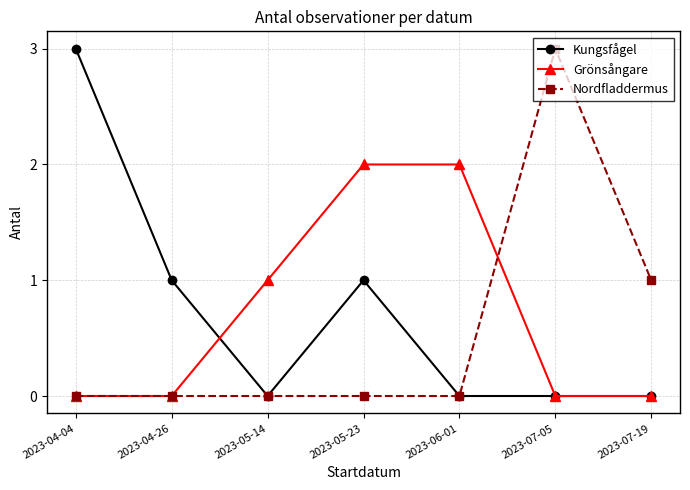

What is the greatest value displayed?

3